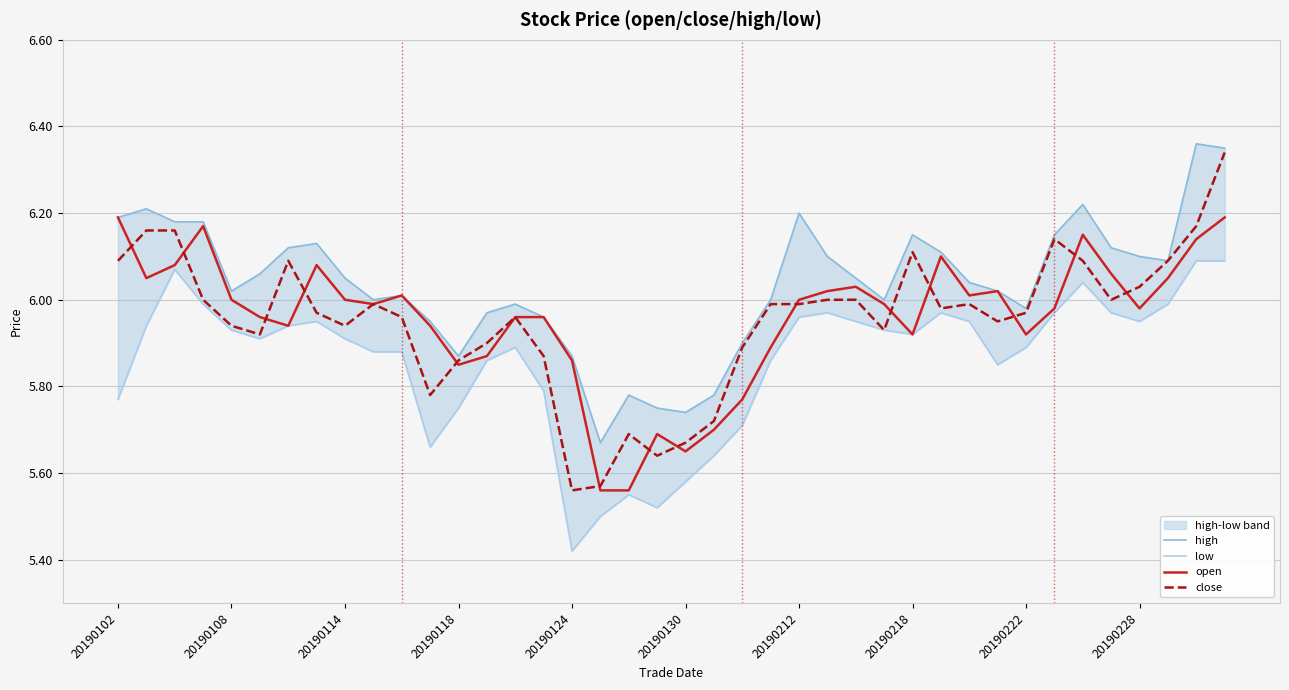

At which category is the sum across all series the highest?

39